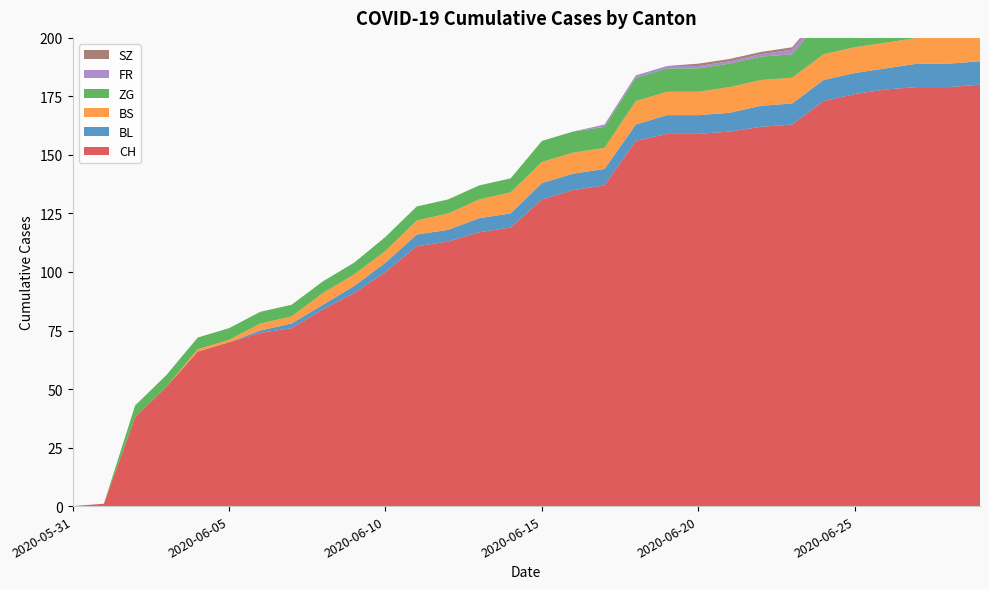

Reading left to right, list all the values displayed in this chart.

CH: 0	1	38	51	66	70	74	76	84	91	100	111	113	117	119	131	135	137	156	159	159	160	162	163	173	176	178	179	179	180
BL: 0	0	0	0	0	0	1	2	2	3	4	5	5	6	6	7	7	7	7	8	8	8	9	9	9	9	9	10	10	10
BS: 0	0	0	0	1	1	3	3	5	5	5	6	7	8	9	9	9	9	10	10	10	11	11	11	11	11	11	11	11	11
ZG: 0	0	5	5	5	5	5	5	5	5	6	6	6	6	6	9	9	9	10	10	10	10	10	10	16	16	18	18	18	18
FR: 0	0	0	0	0	0	0	0	0	0	0	0	0	0	0	0	0	1	1	1	1	1	1	2	2	2	2	2	2	2
SZ: 0	0	0	0	0	0	0	0	0	0	0	0	0	0	0	0	0	0	0	0	1	1	1	1	1	1	1	1	1	2